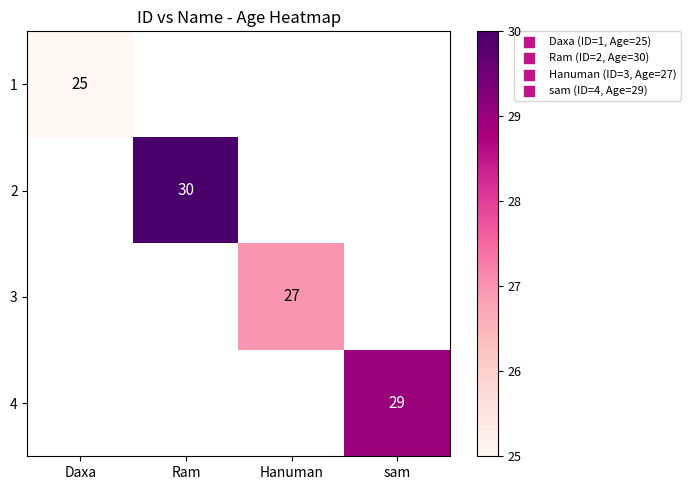

The value of 3 at Hanuman is 27. True or false?

True